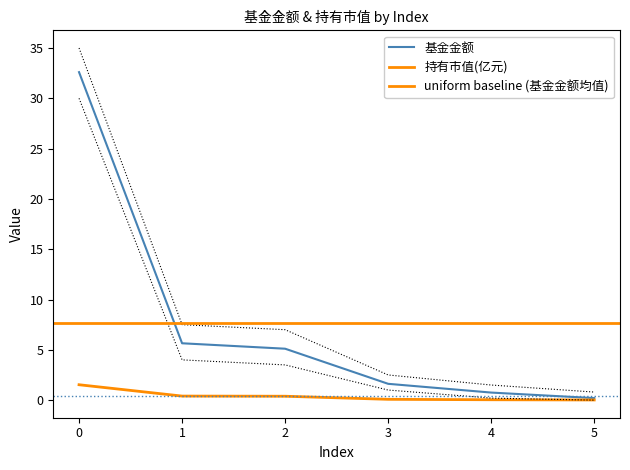

What is the average value of the 基金金额 series?

7.7